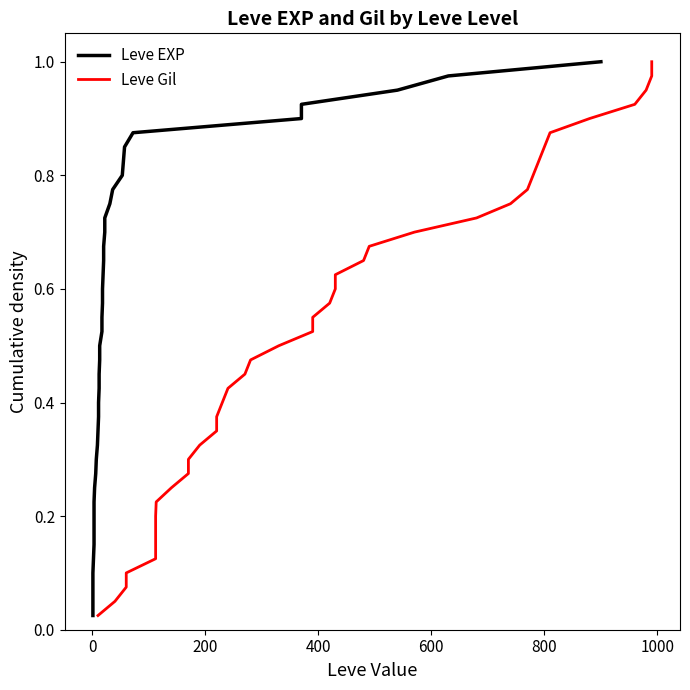

List the series in order of their peak value, highest first.

Leve EXP, Leve Gil